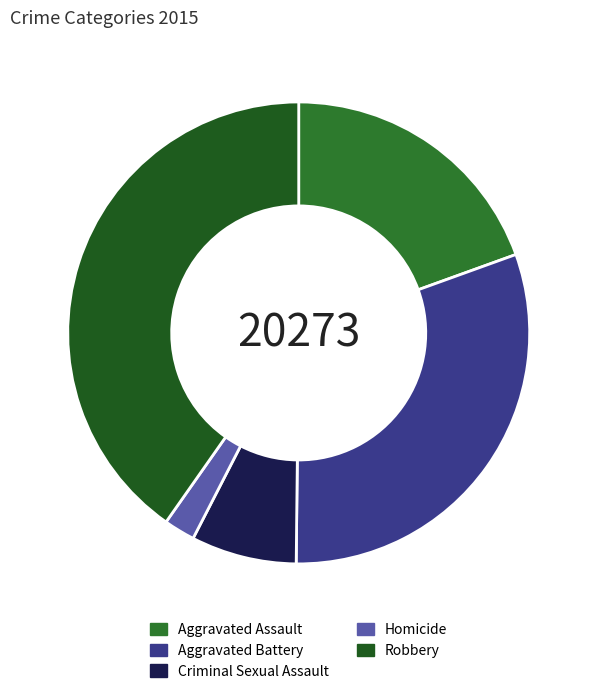

Which slice is the largest?

Robbery